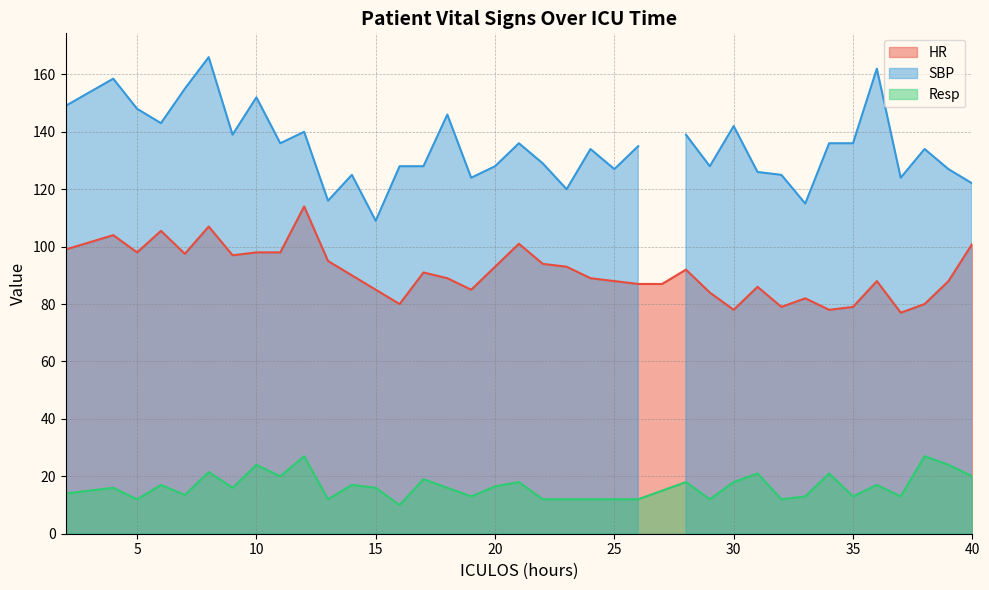

What is the highest value of the HR series?

114.0